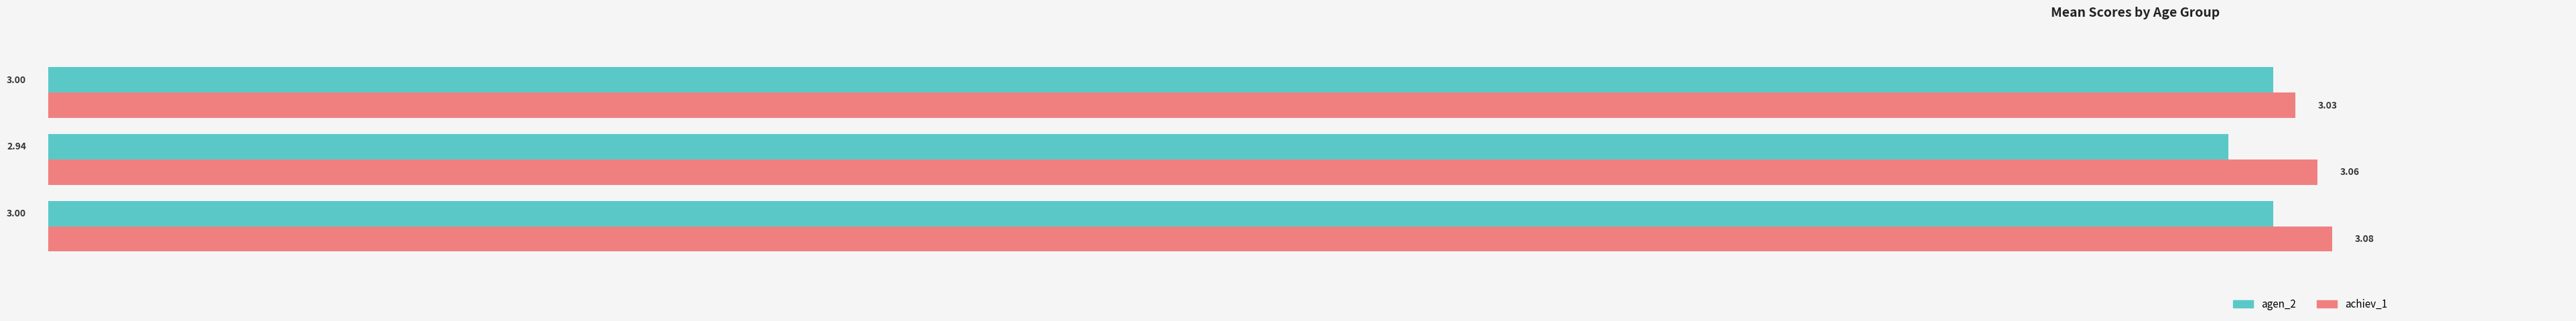

What is the total value across all series at Age 13?

6.1